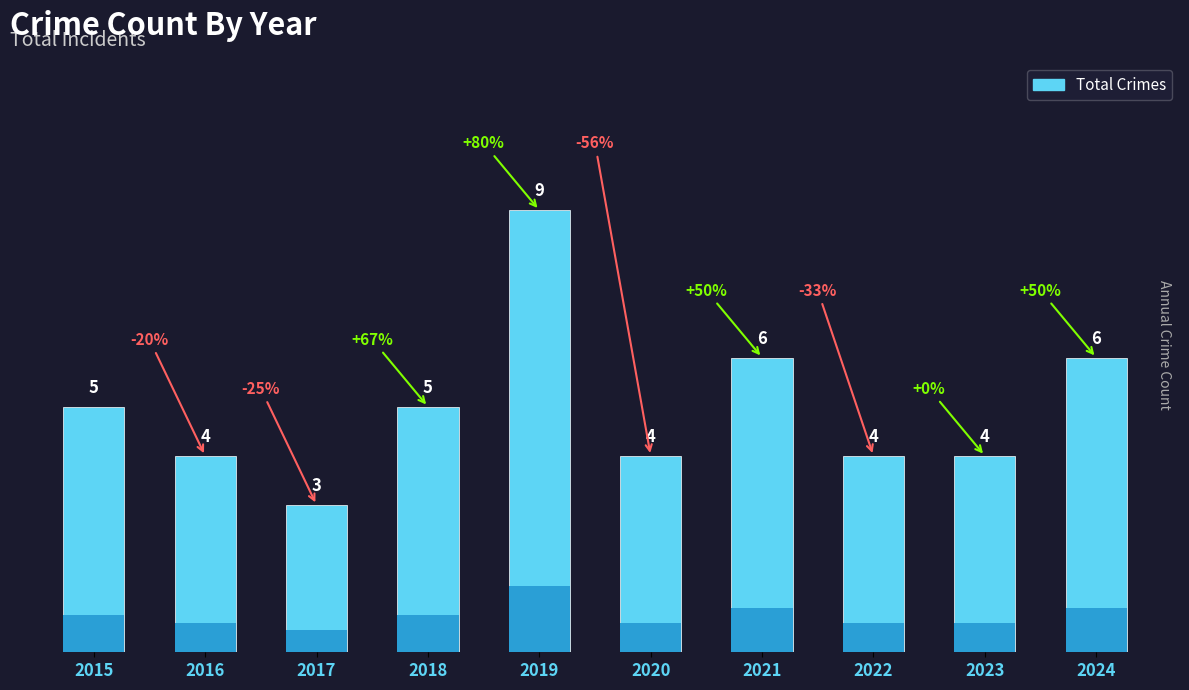

Rank the categories by value from lowest to highest.

2017, 2016, 2020, 2022, 2023, 2015, 2018, 2021, 2024, 2019